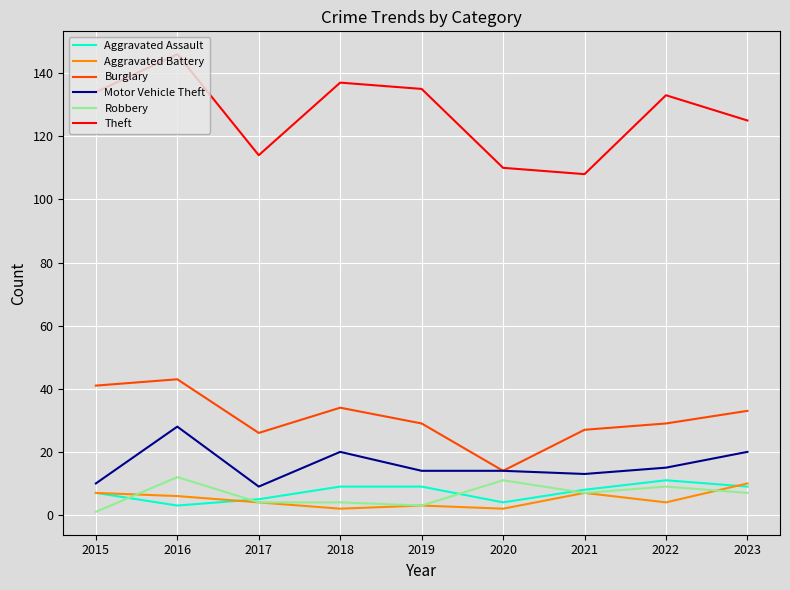

At which label does Motor Vehicle Theft first exceed 14?

2016